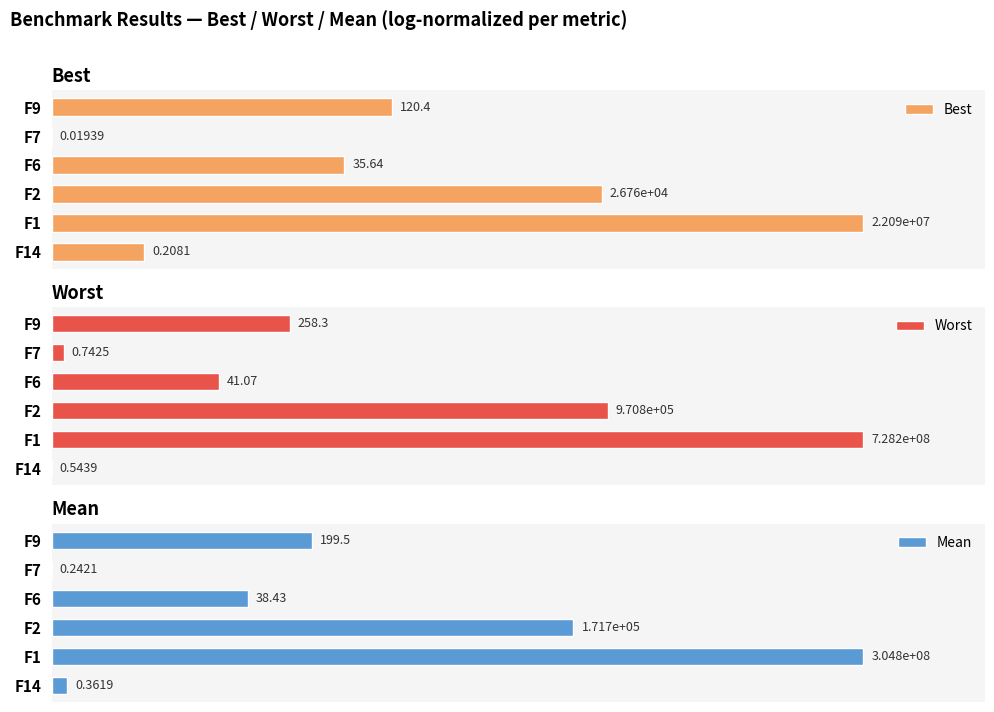

Which series changed the most between F14 and F1?

Worst